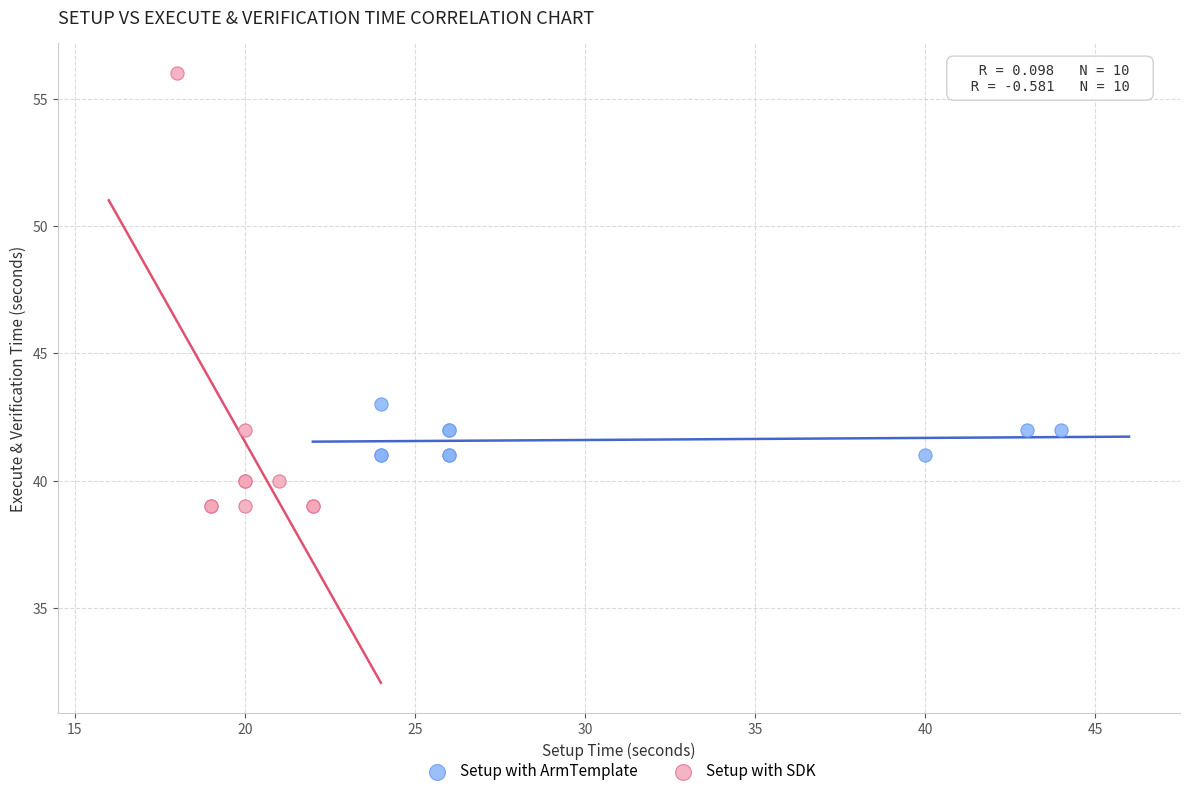

Which series has the largest Y range (max minus min)?

Setup with SDK